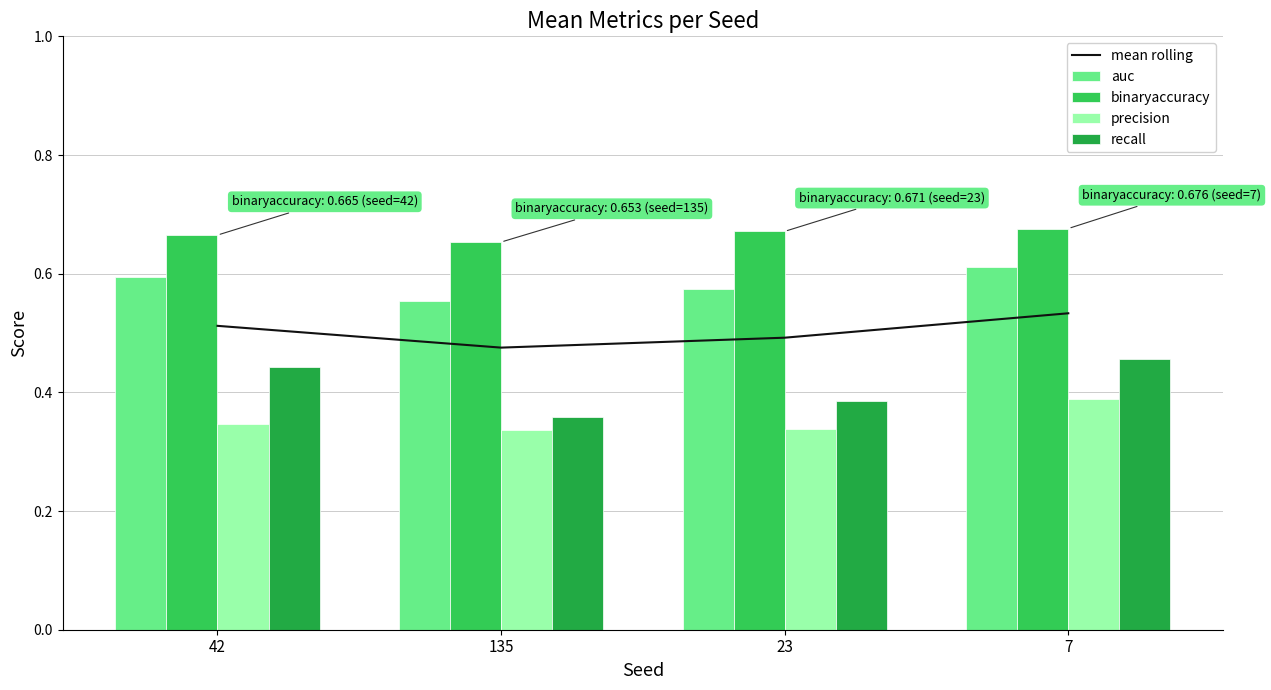

What is the label of the 3rd bar from the left?

23